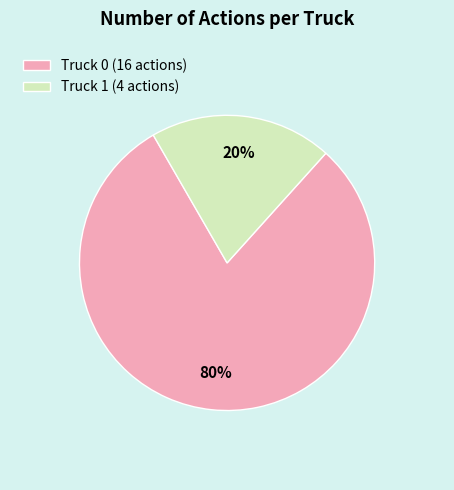

What is the largest slice in the pie chart?

Truck 0